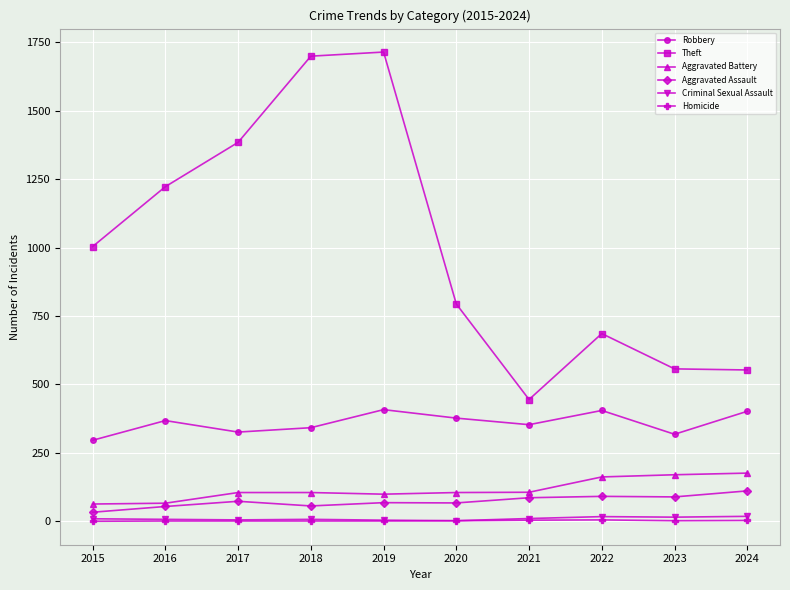

What is the maximum value shown in the chart?

1715